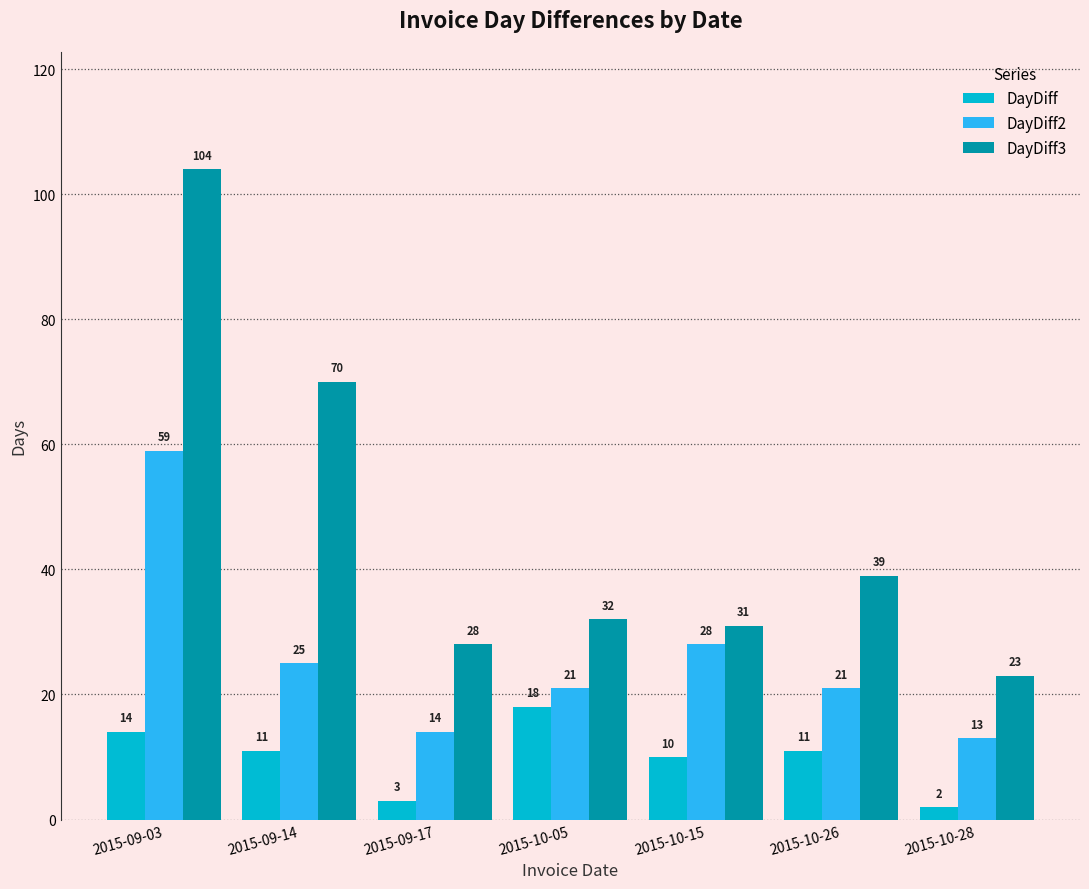

Does the chart contain stacked bars?

No